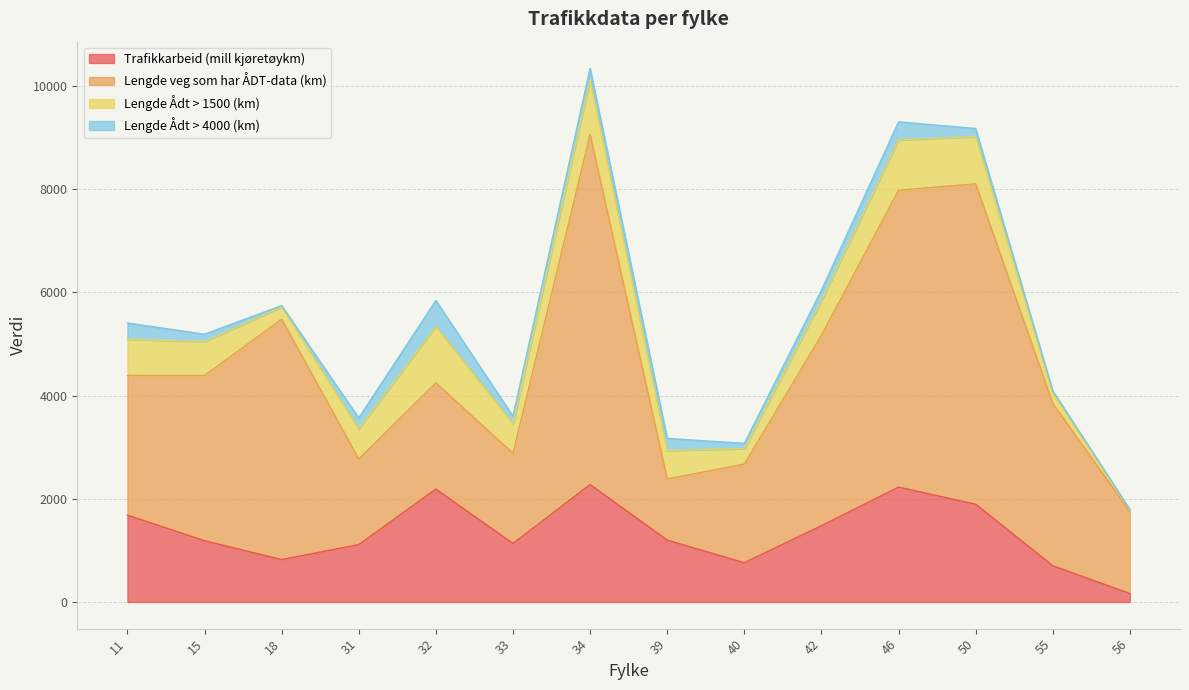

Is it true that Lengde veg som har ÅDT-data (km) equals 4567.4 at 15?

False